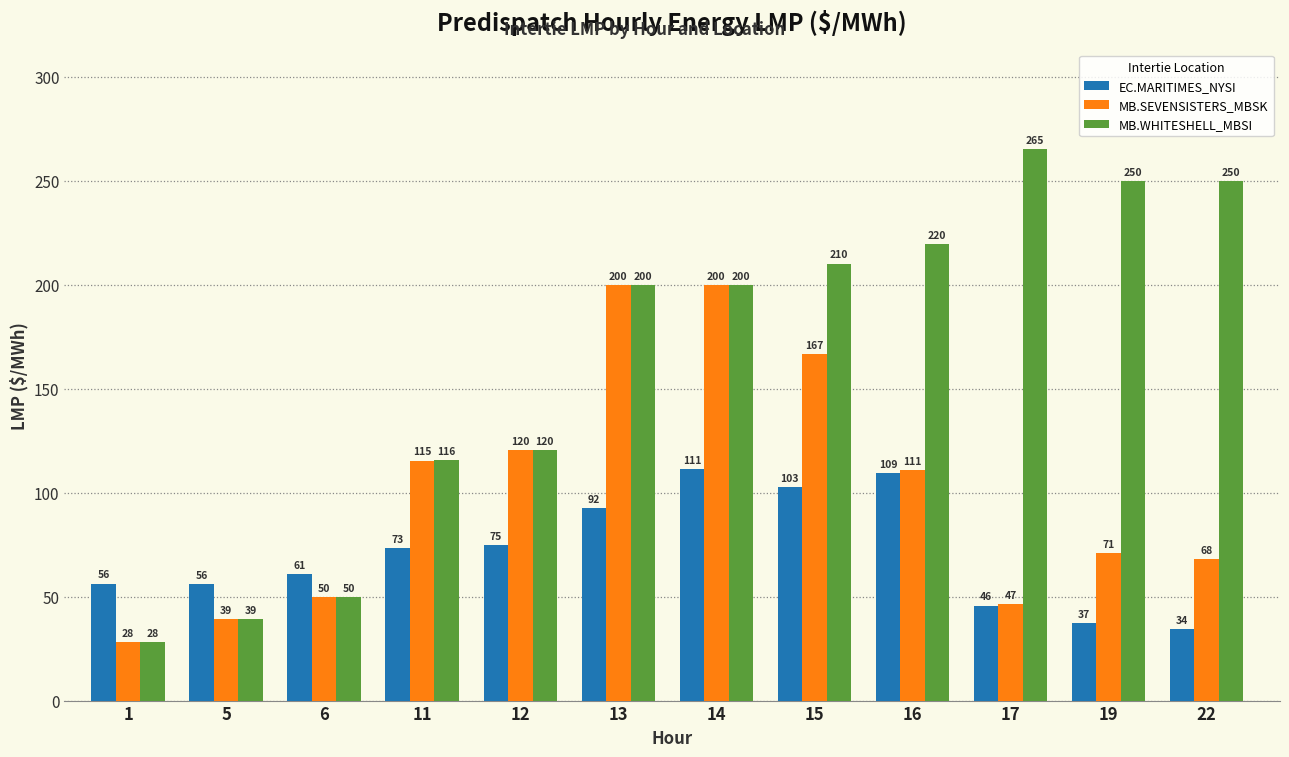

How many data points in EC.MARITIMES_NYSI are less than 73?

6